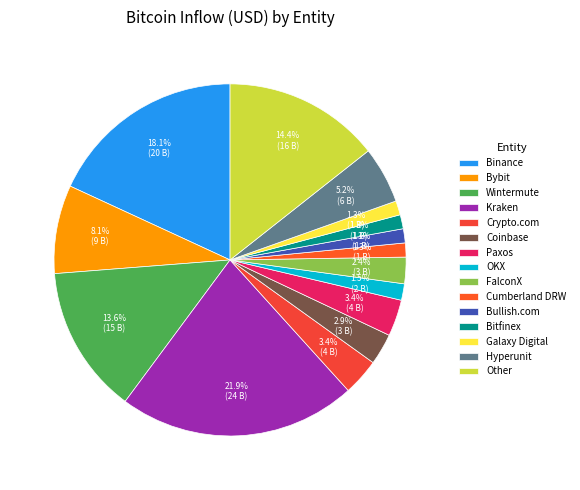

Does Hyperunit account for over 50% of the chart?

No